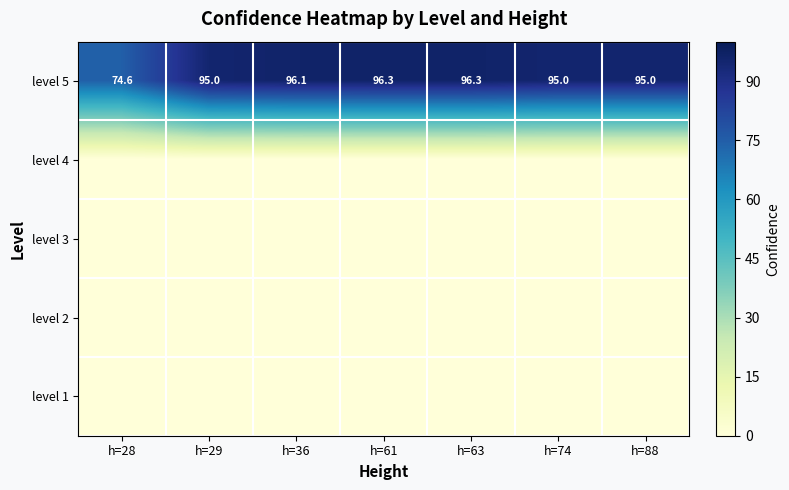

At how many categories does at least one series exceed 30?

7